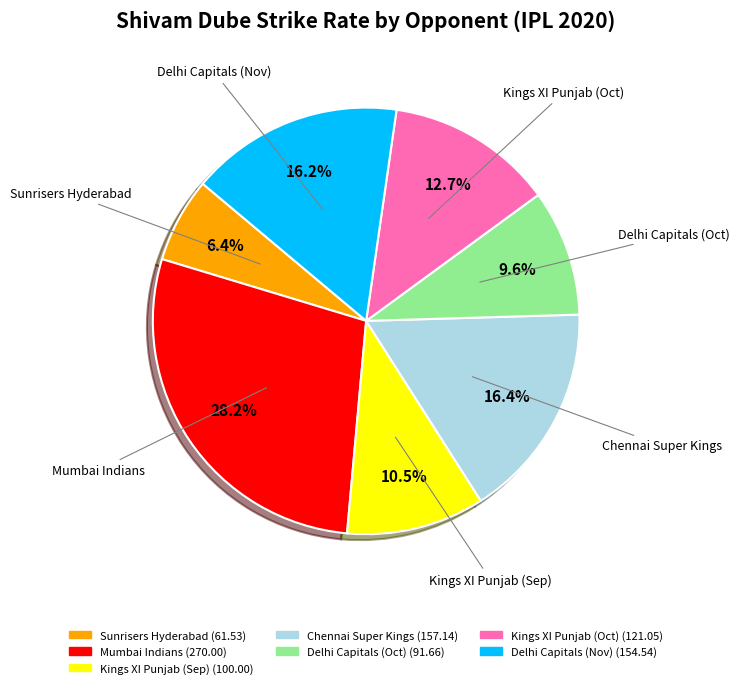

Does any single category account for the majority?

No